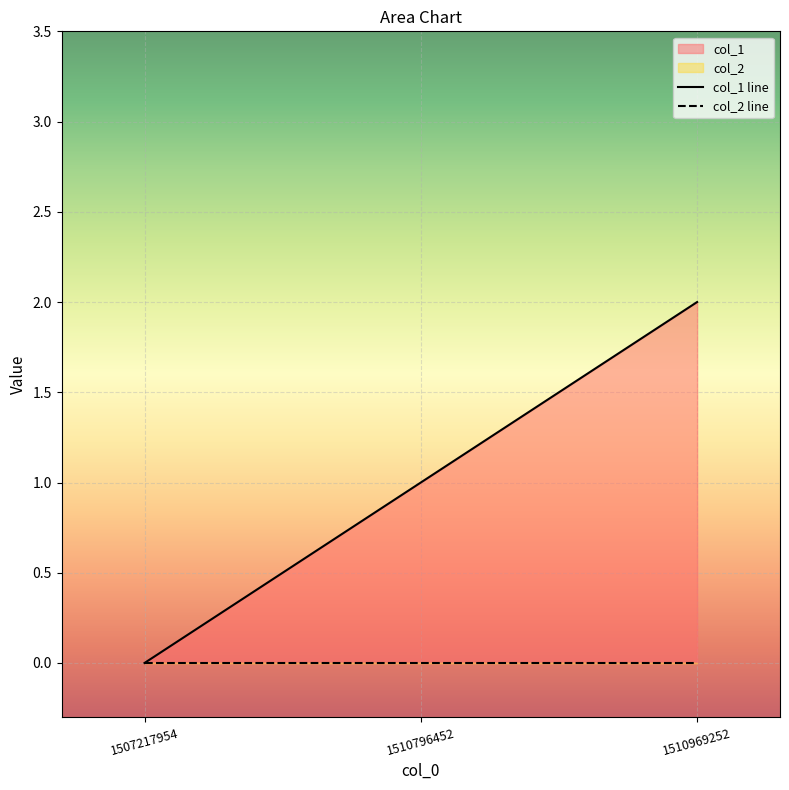

Reading left to right, what are all the values shown in this chart?

1507217954=0	1510796452=1	1510969252=2